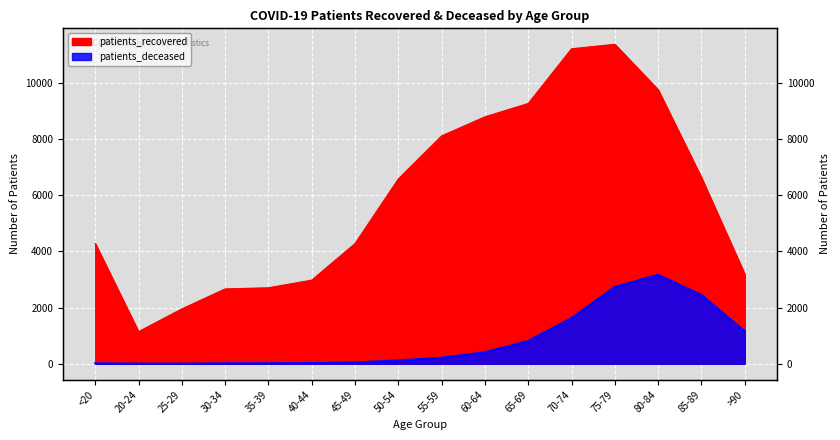

What is the highest value of the patients_deceased series?

3166